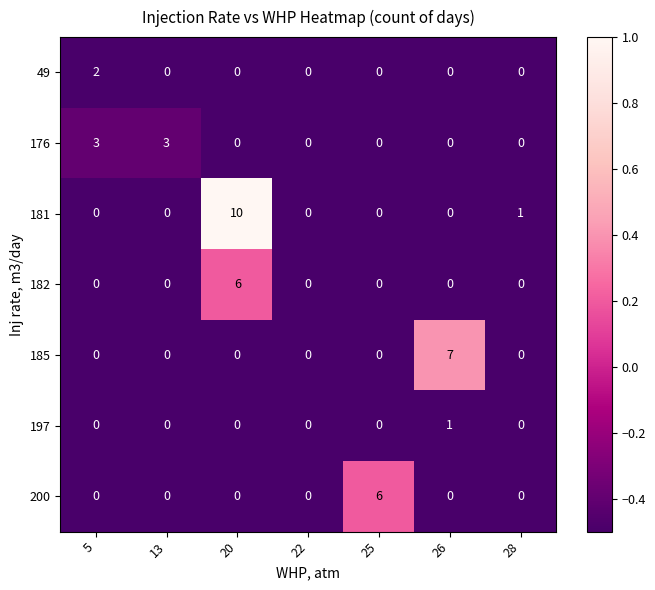

Which series has the largest total across all categories?

181